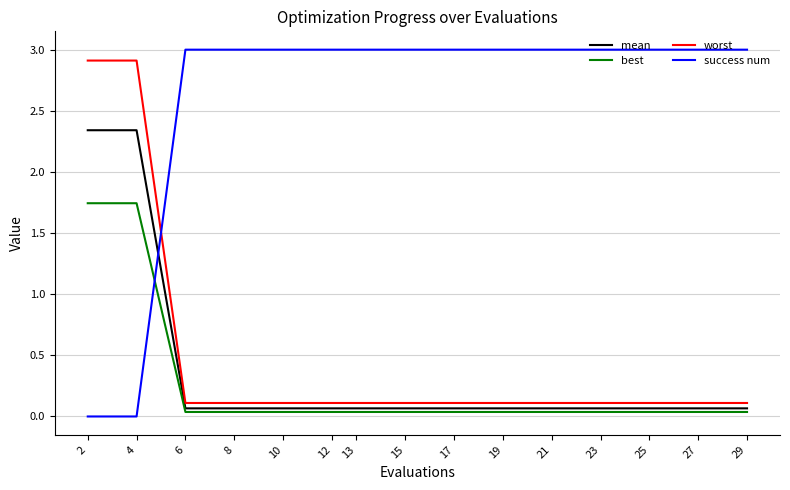

What is the greatest value displayed?

3.0